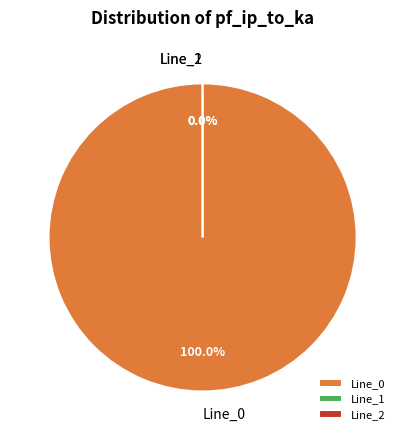

Is it true that Line_1 is 1% of the pie?

False